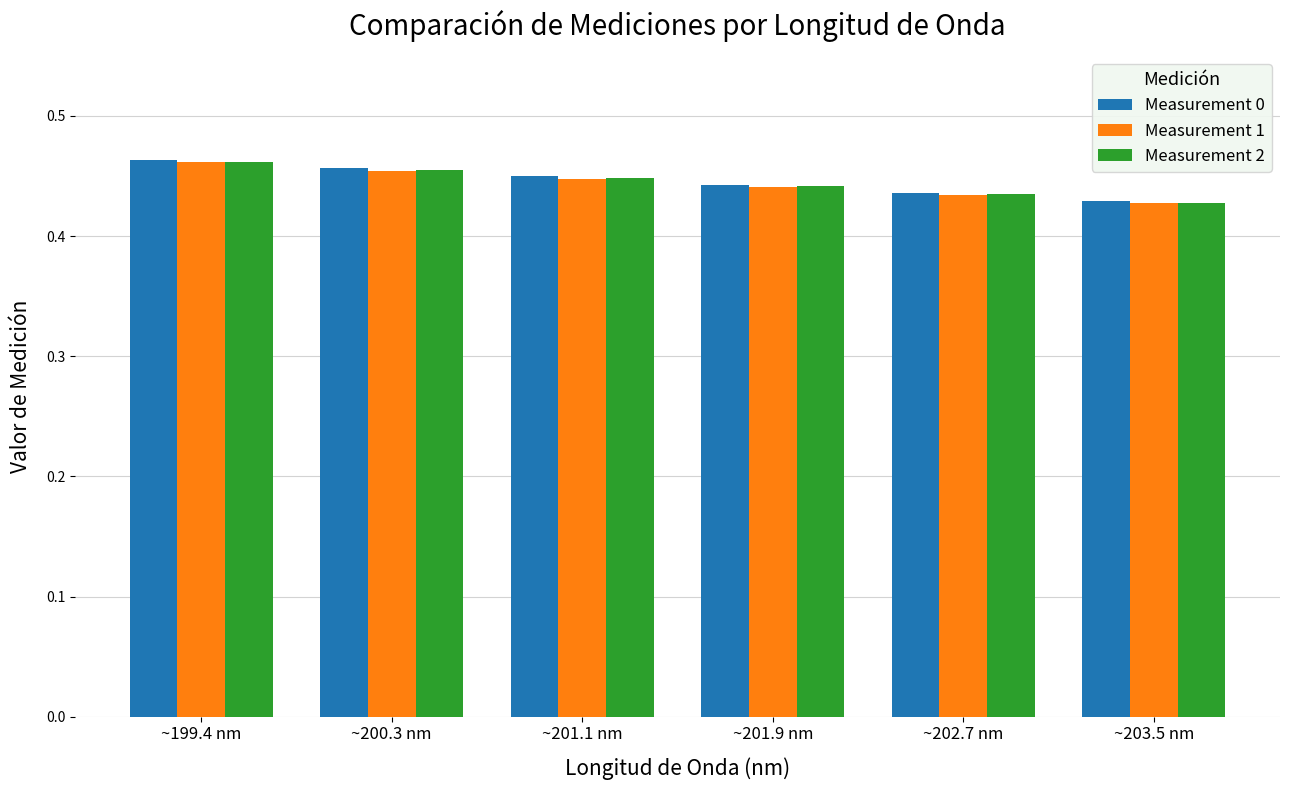

What position from the right is ~200.3 nm?

5